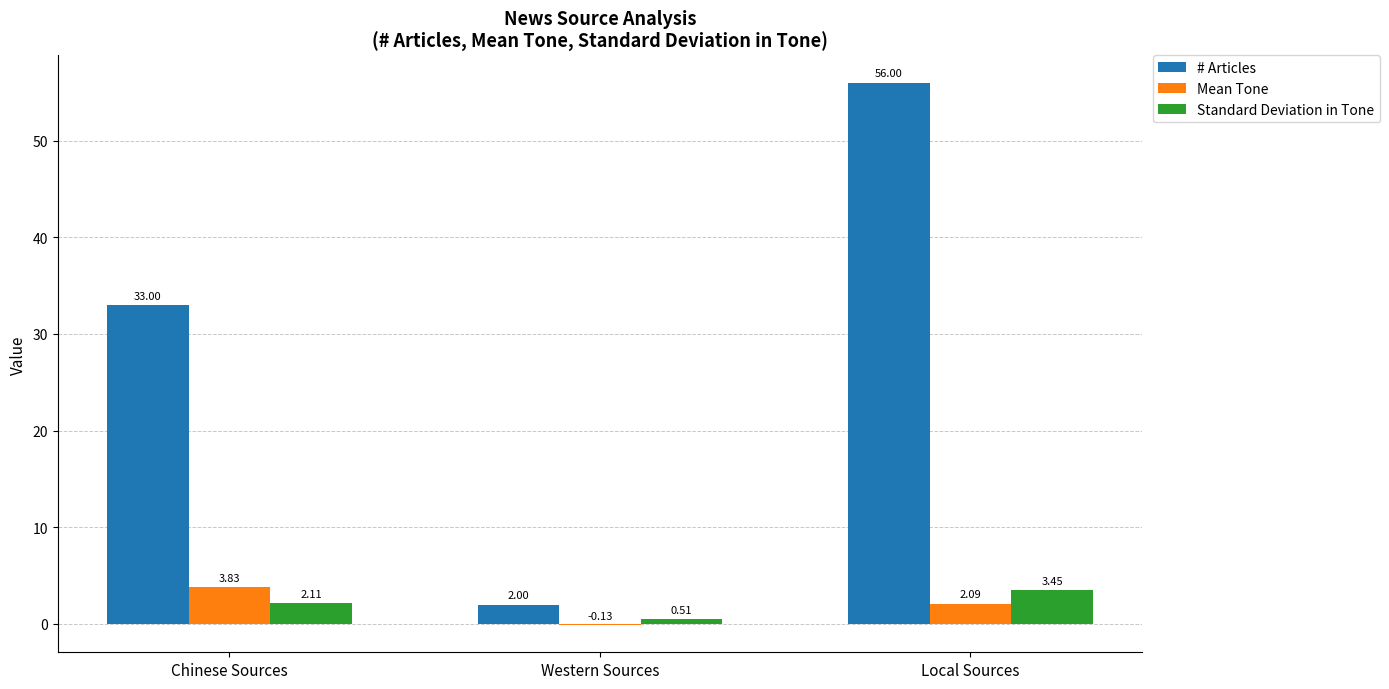

How many series are shown in this chart?

3